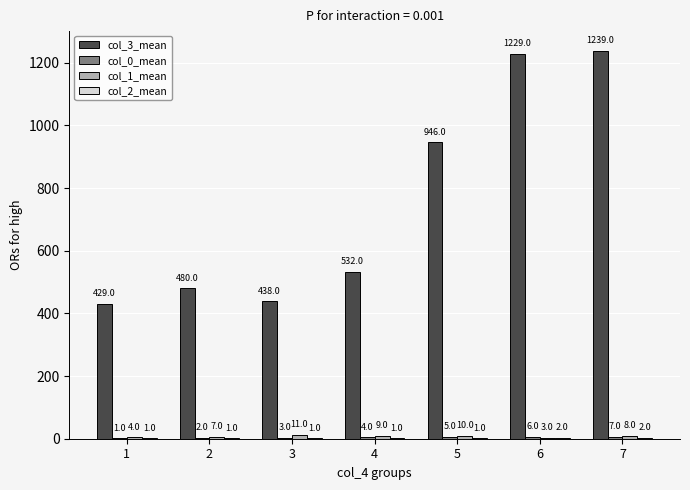

Are the bars grouped side by side (vs. stacked)?

Yes